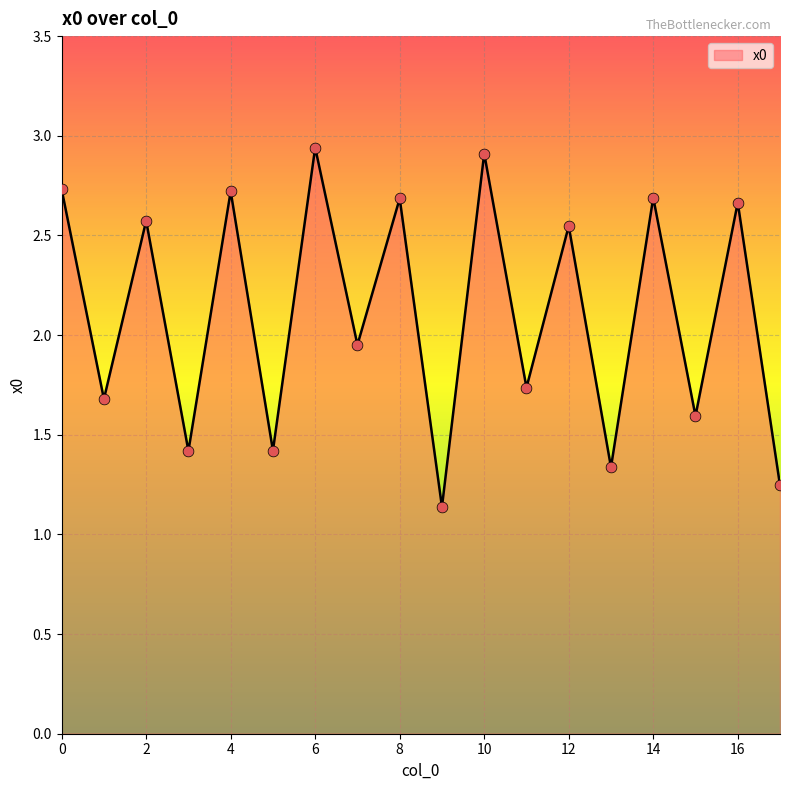

What is the difference between the maximum and minimum values?

1.8